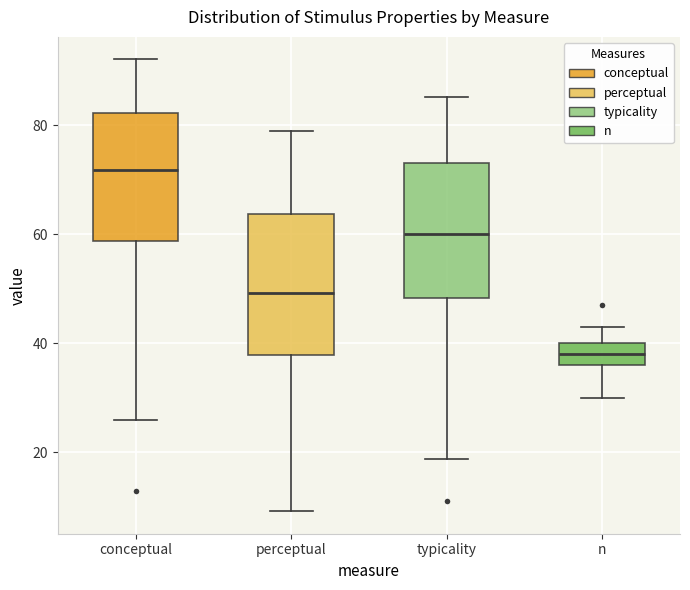

Reading left to right, read every box against the y-axis: the position of its median line, the range the box covers, and the ends of its whiskers. The values are not printed on the chart, so give them approximately, as read against the axis.

conceptual: median 72, box 58 to 82, whiskers 26 to 92
perceptual: median 50, box 38 to 64, whiskers 10 to 80
typicality: median 60, box 48 to 74, whiskers 18 to 86
n: median 38, box 36 to 40, whiskers 30 to 44